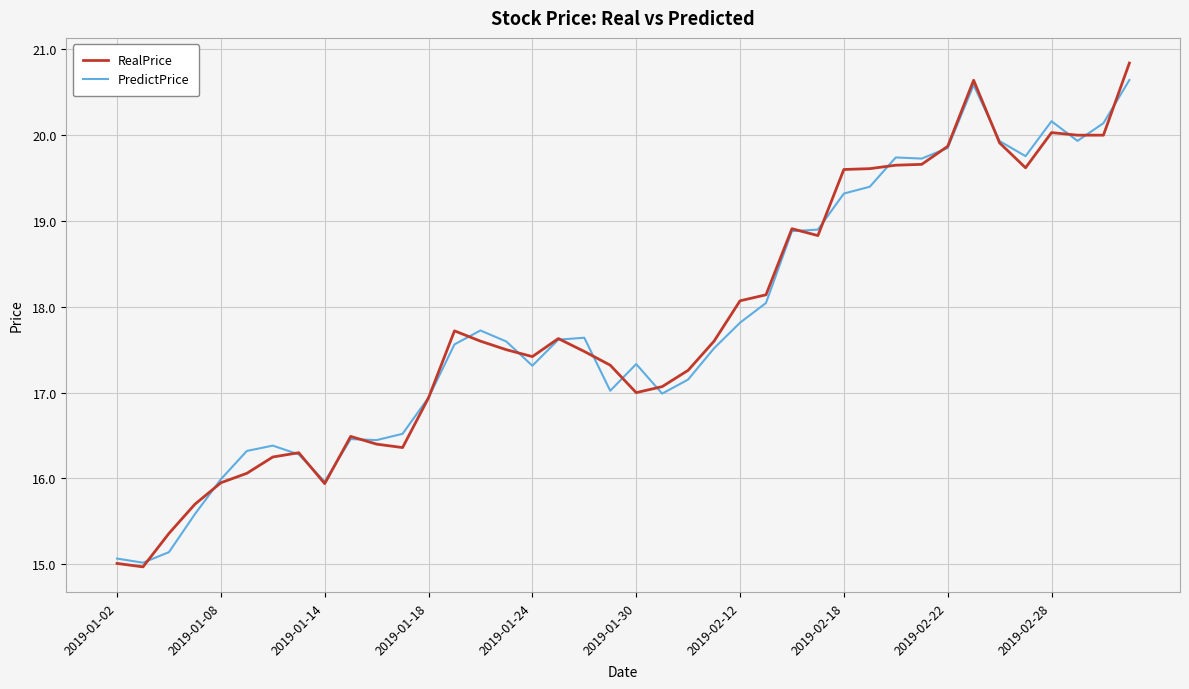

What is the lowest value of the RealPrice series?

15.0